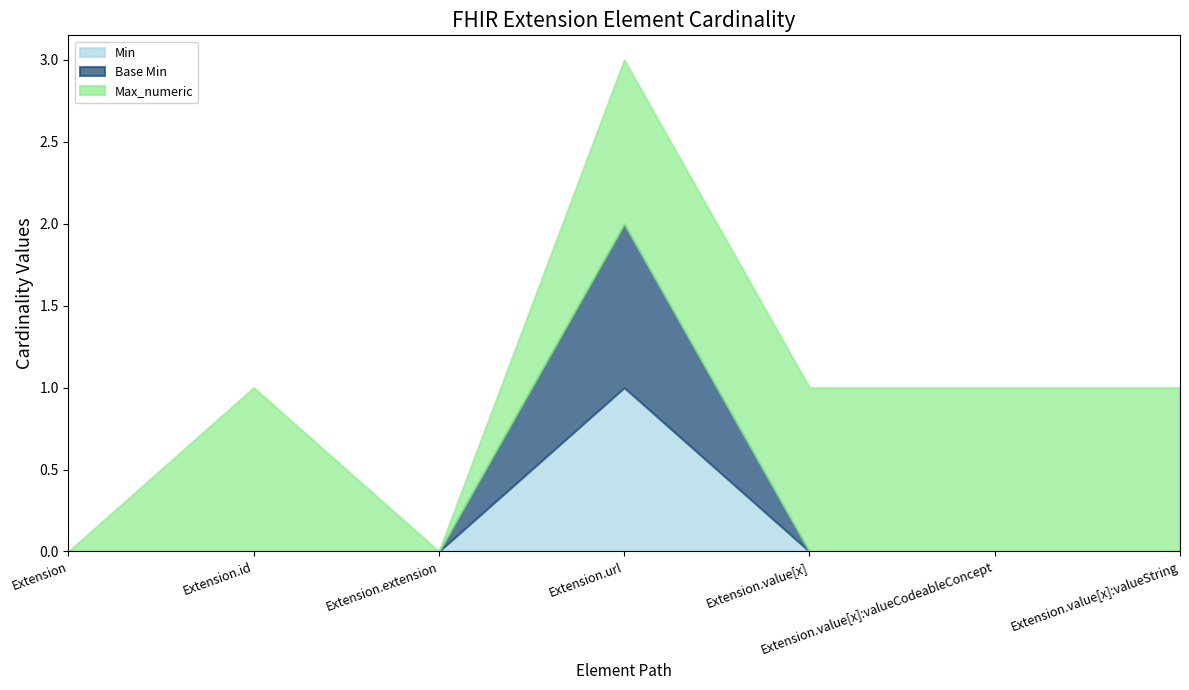

In Min, how many points are higher than both neighbors (excluding endpoints)?

1